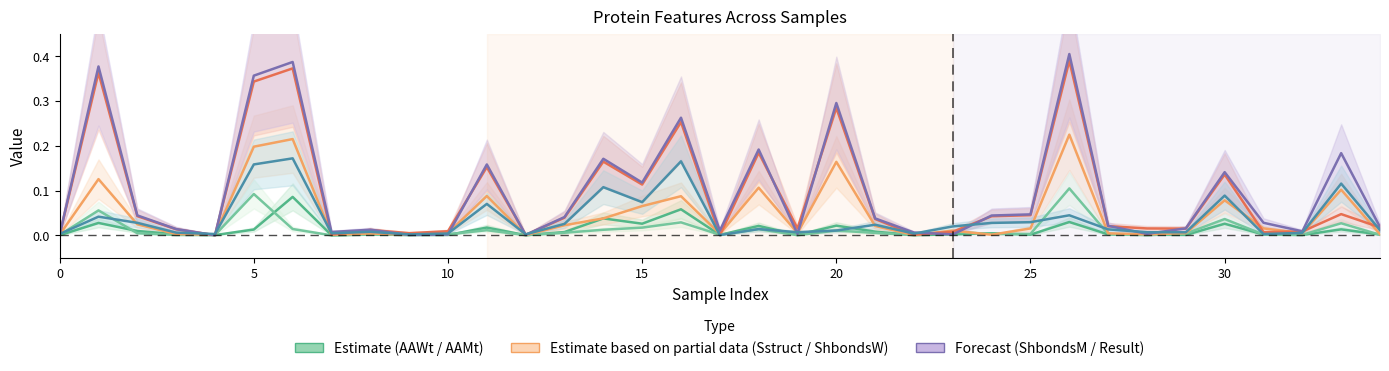

Between 30 and 17, which is larger?

30